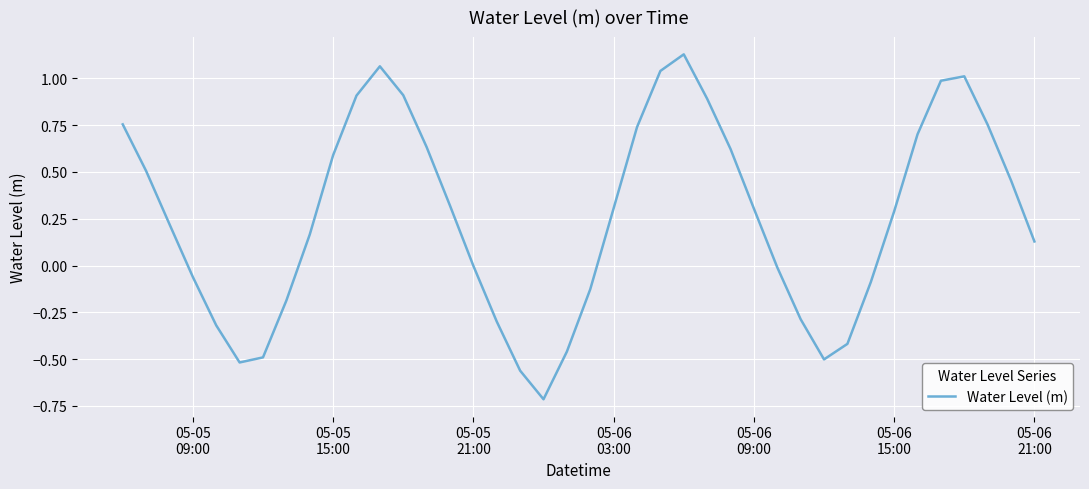

What is the minimum value shown in the chart?

-0.7